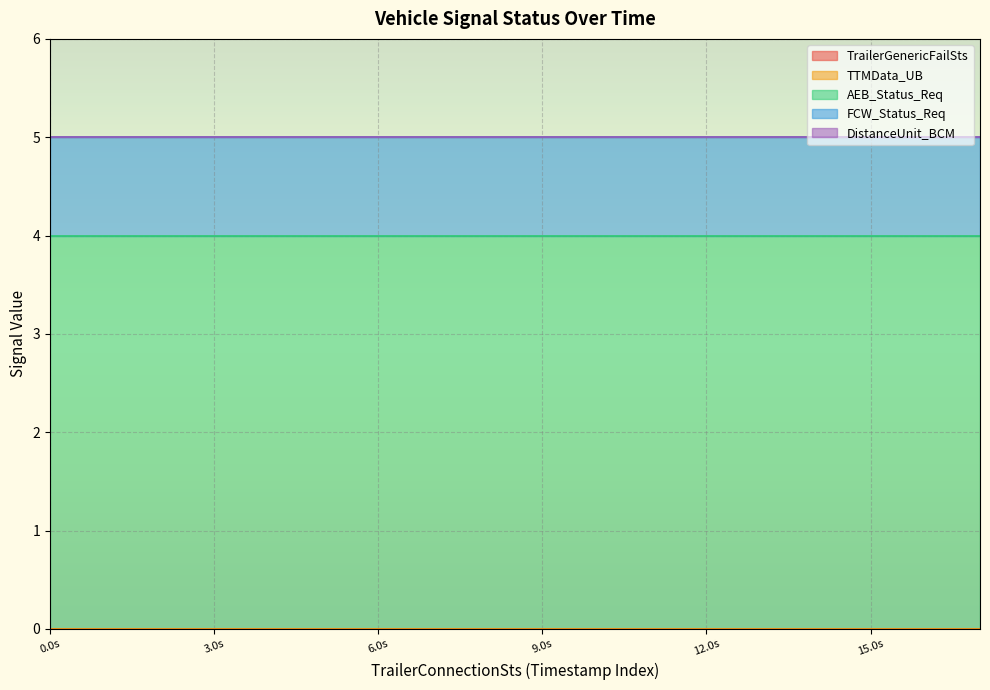

Does the chart display data point markers on the line(s)?

No